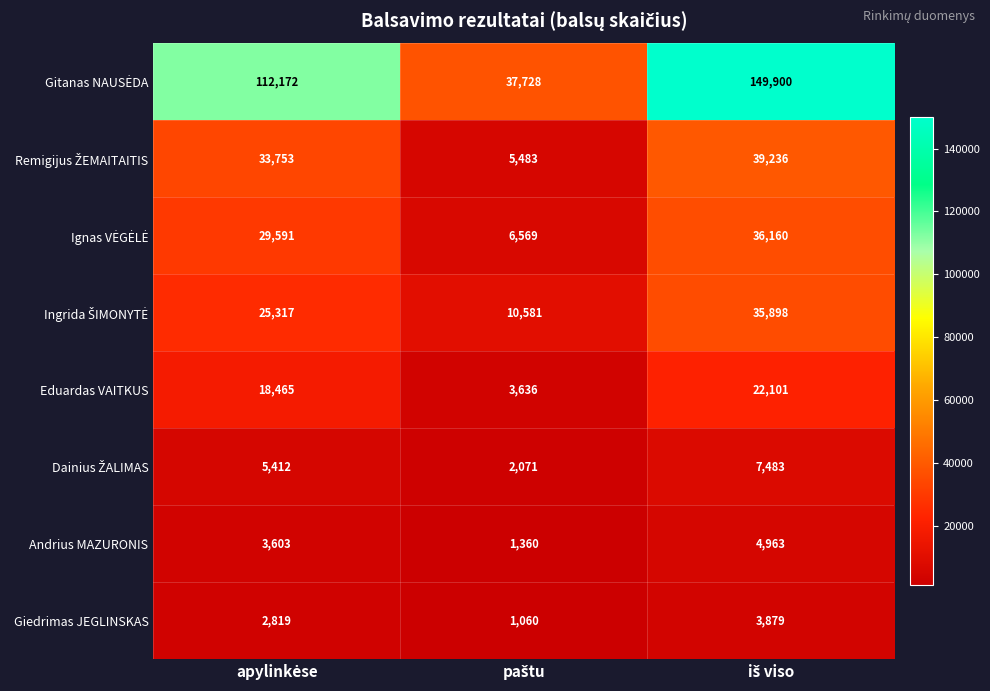

What is the minimum value shown in the chart?

1060